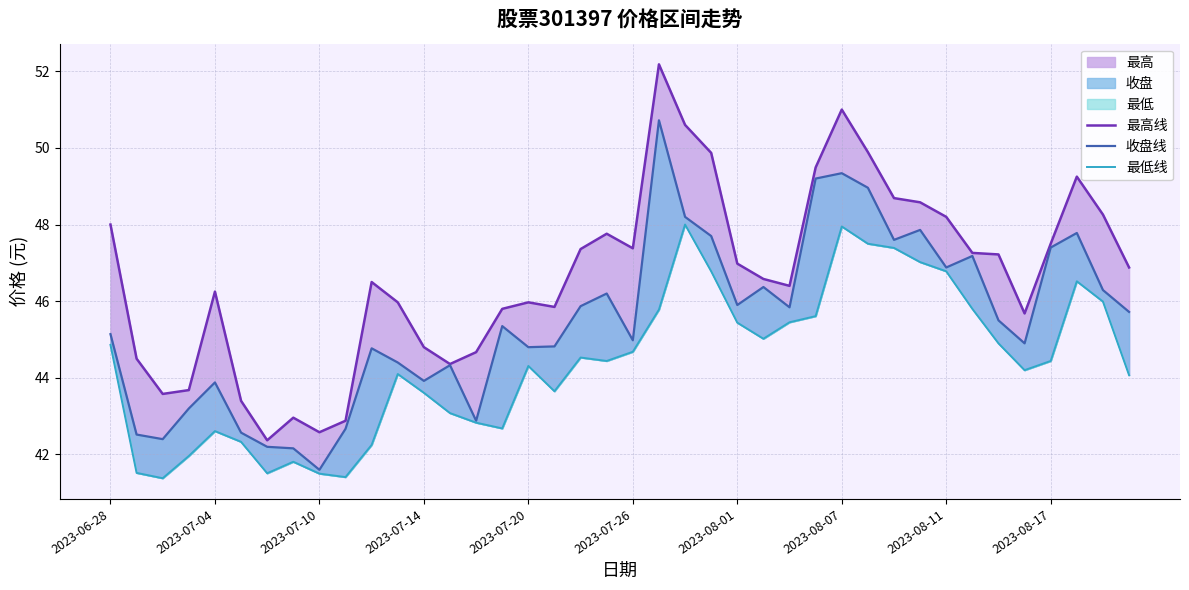

How many data points does each series have?

40